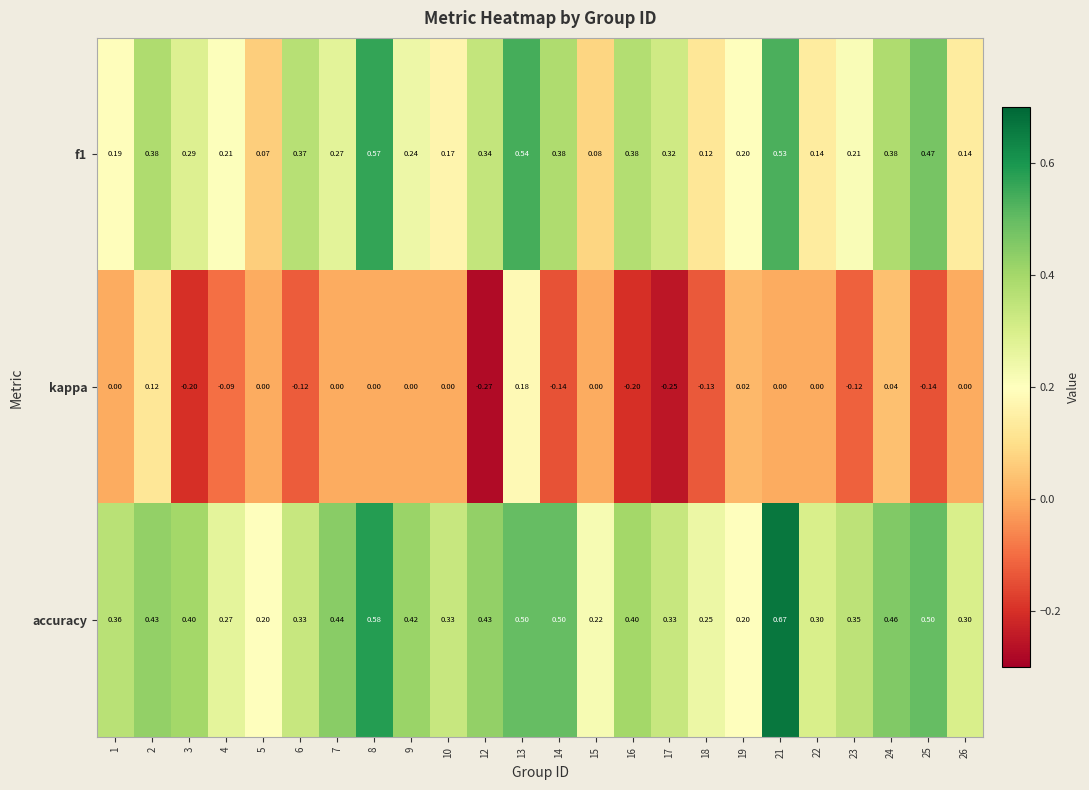

Is the value of f1 at 7 greater than the value of accuracy at 6?

No